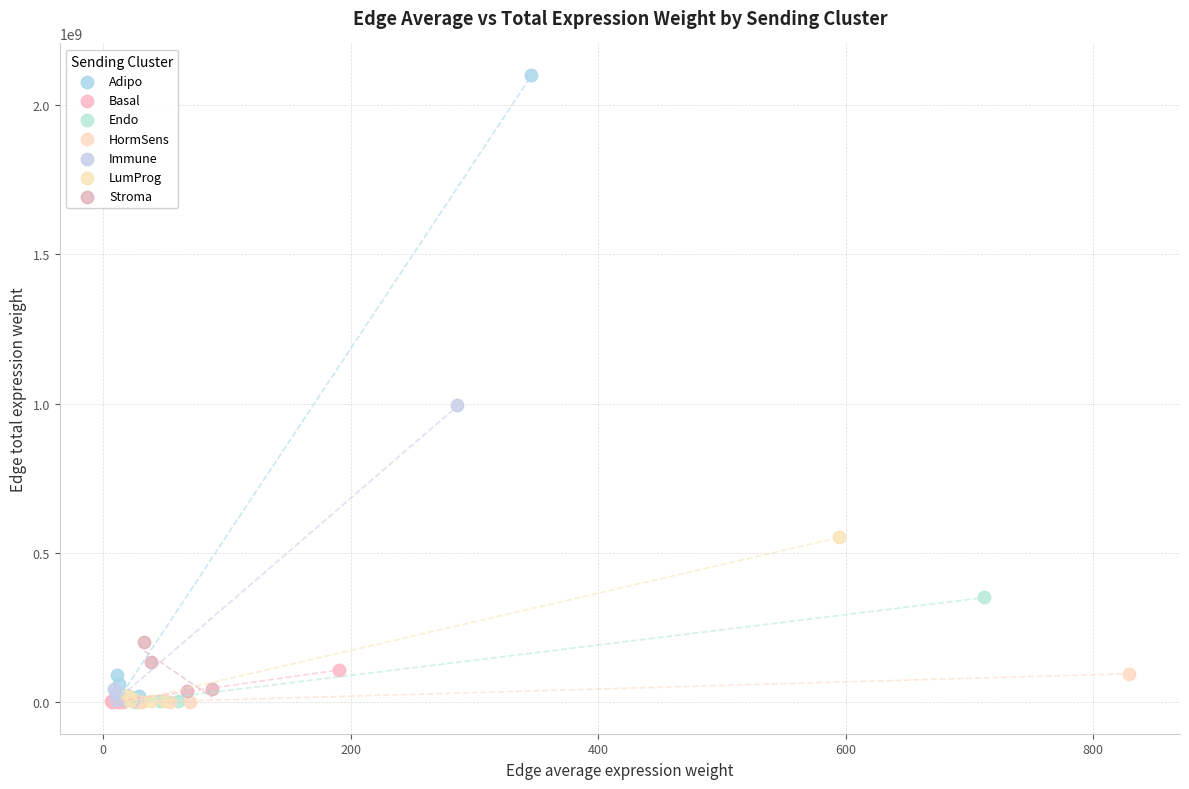

Which series reaches the maximum Y coordinate?

Adipo